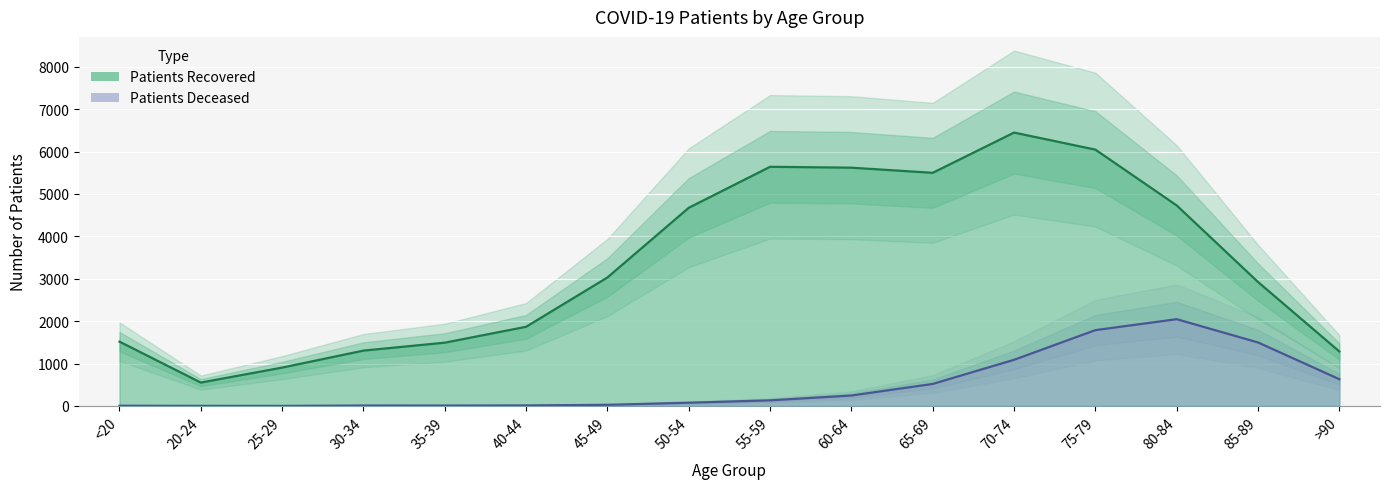

At which category is the sum across all series the highest?

75-79